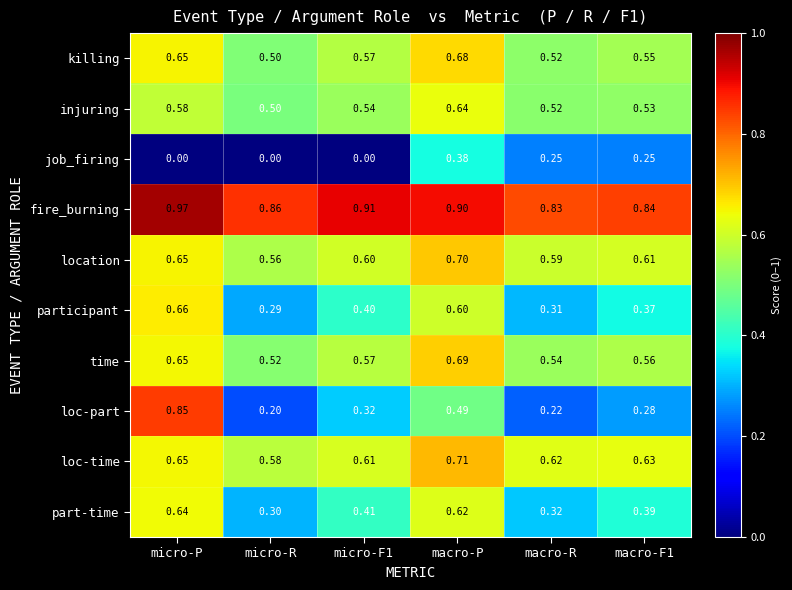

Between micro-P and micro-R, which series saw the biggest shift?

loc-part